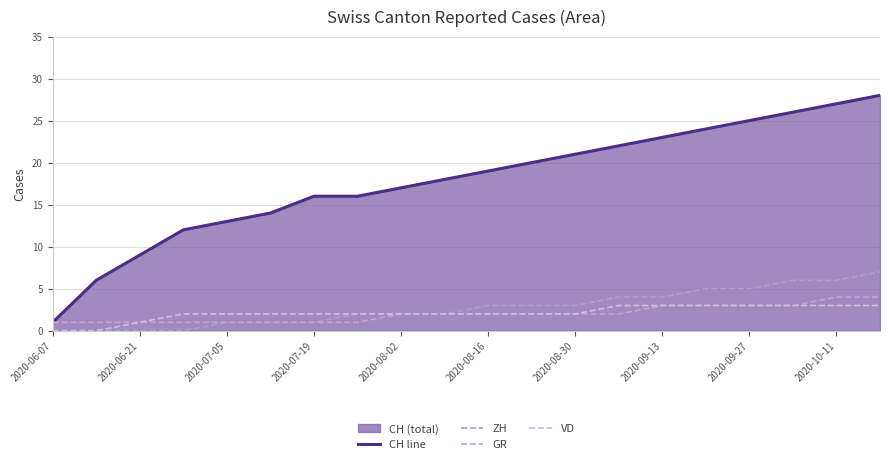

Does the chart have visible grid lines?

Yes